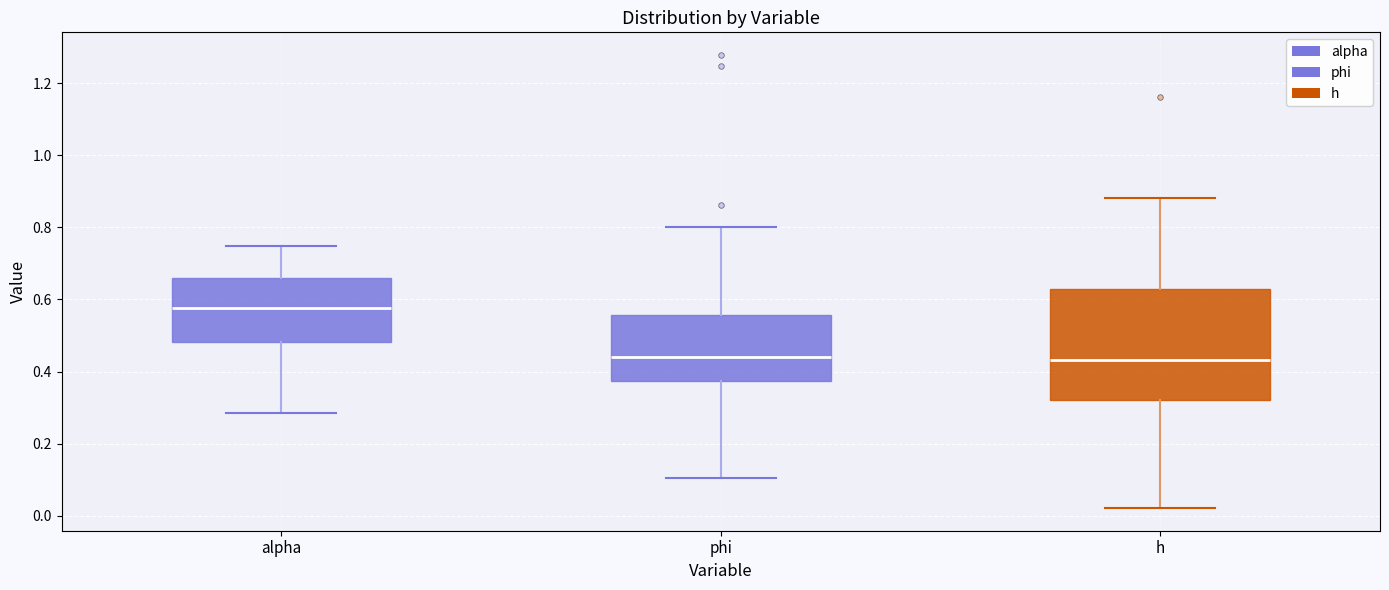

Which box has the highest median line?

alpha